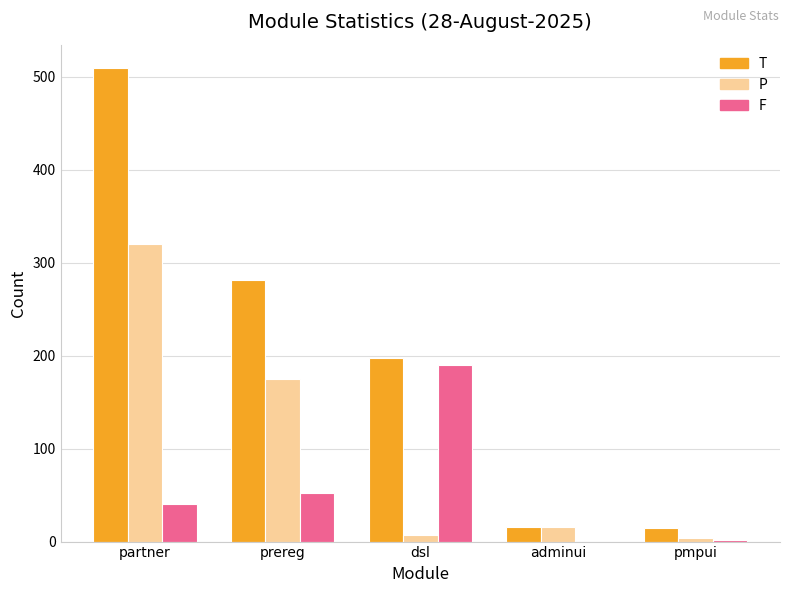

How many series are shown in this chart?

3